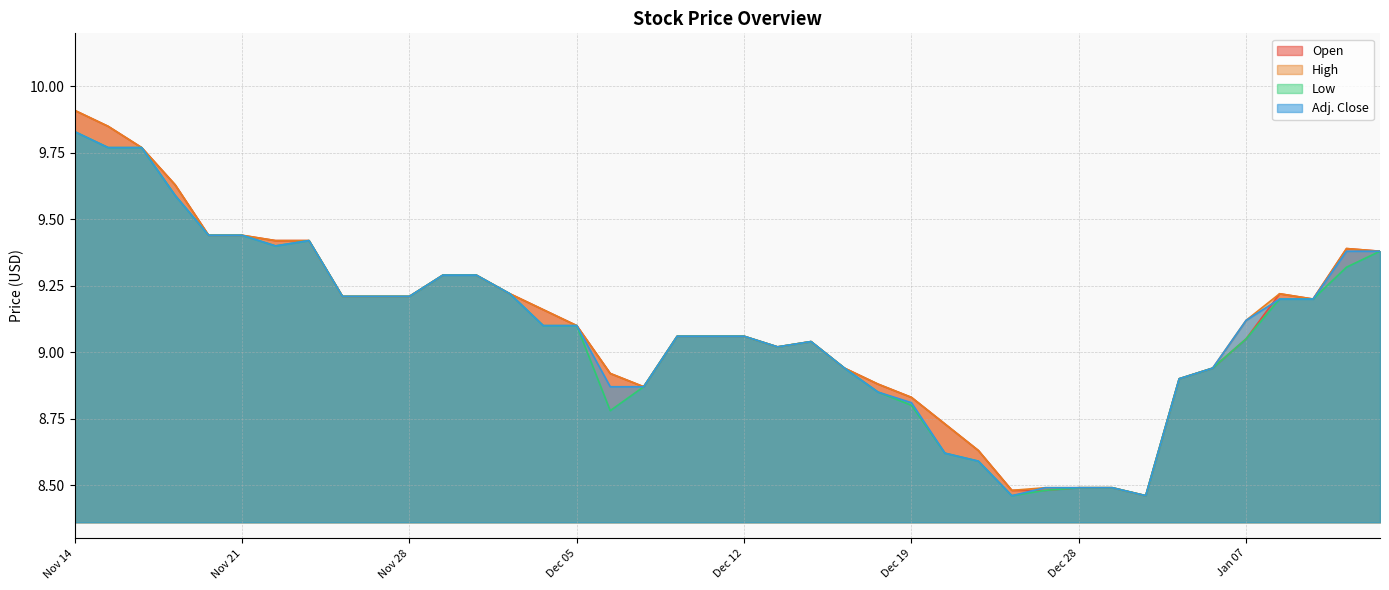

At how many categories does at least one series exceed 8?

40